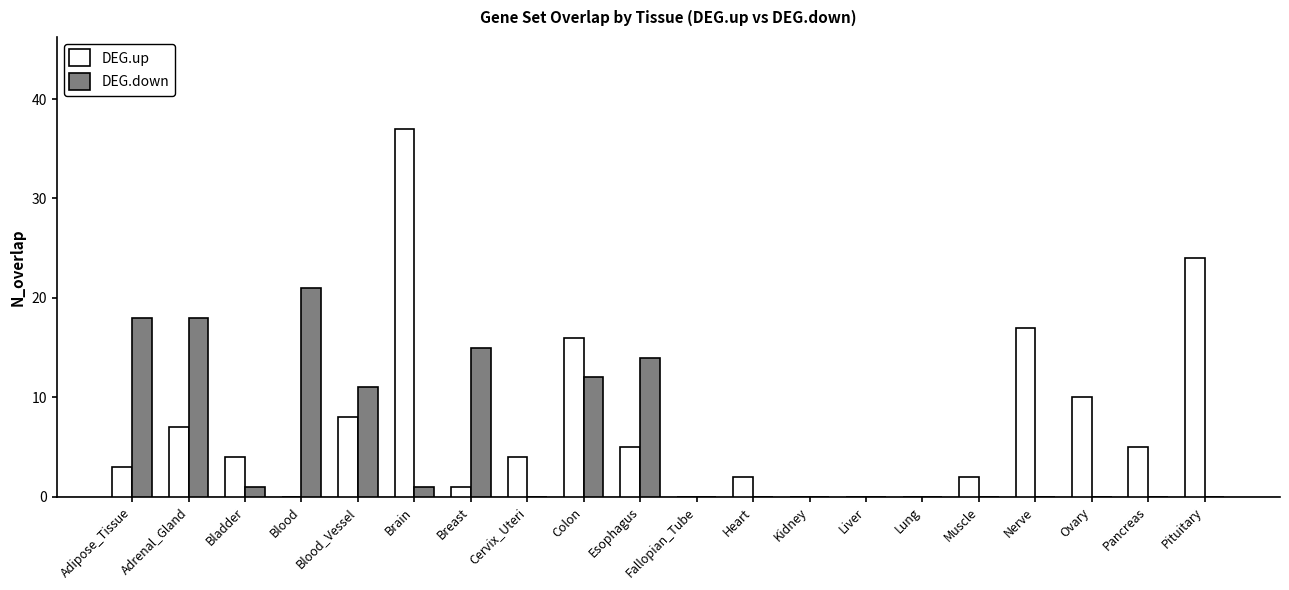

Reading left to right, extract all data points from this chart.

DEG.up: Adipose_Tissue=3	Adrenal_Gland=7	Bladder=4	Blood=0	Blood_Vessel=8	Brain=37	Breast=1	Cervix_Uteri=4	Colon=16	Esophagus=5	Fallopian_Tube=0	Heart=2	Kidney=0	Liver=0	Lung=0	Muscle=2	Nerve=17	Ovary=10	Pancreas=5	Pituitary=24
DEG.down: Adipose_Tissue=18	Adrenal_Gland=18	Bladder=1	Blood=21	Blood_Vessel=11	Brain=1	Breast=15	Cervix_Uteri=0	Colon=12	Esophagus=14	Fallopian_Tube=0	Heart=0	Kidney=0	Liver=0	Lung=0	Muscle=0	Nerve=0	Ovary=0	Pancreas=0	Pituitary=0